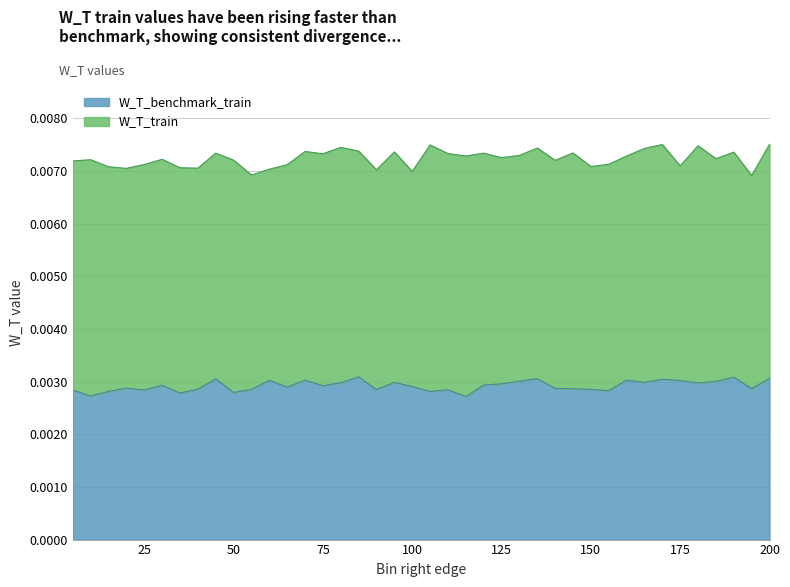

Where is the first local maximum?

20